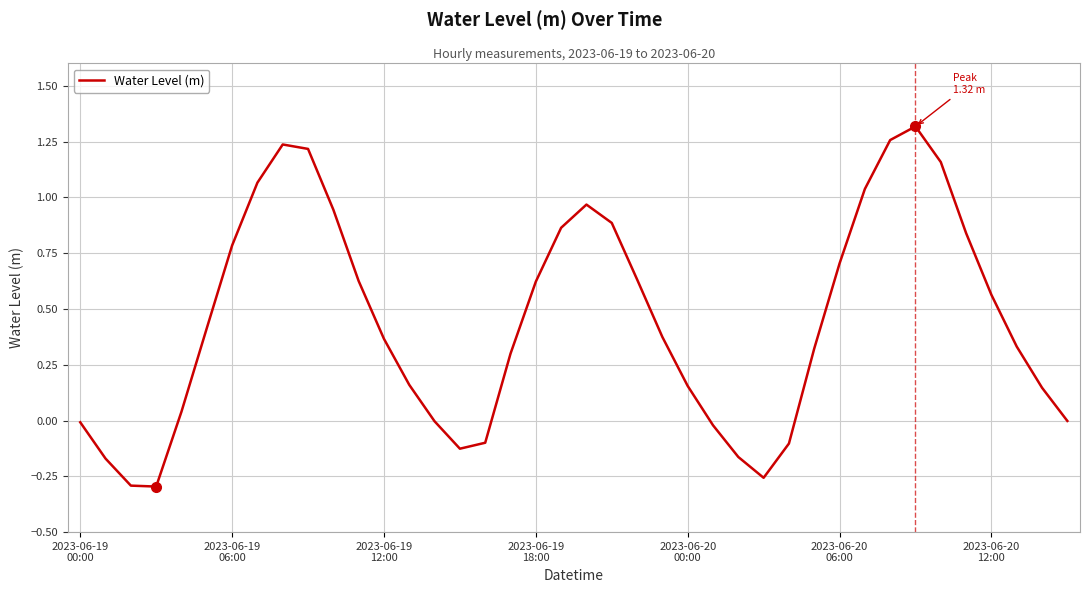

What is the difference between the maximum and minimum values?

1.6